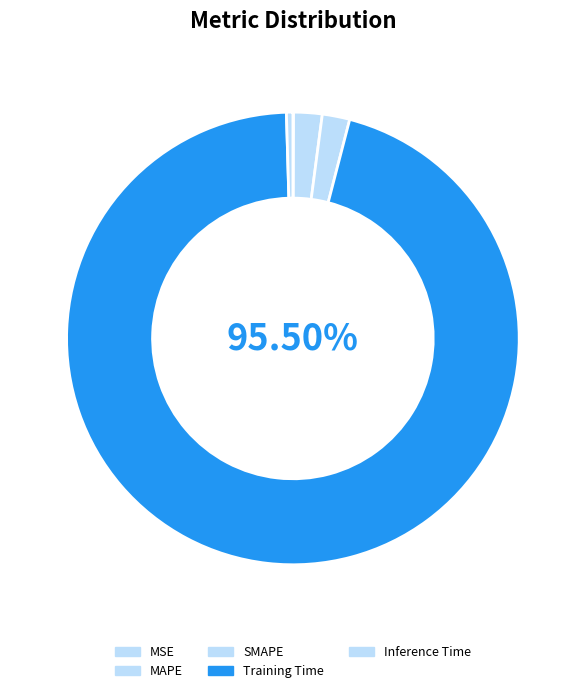

Which category accounts for the majority?

Training Time